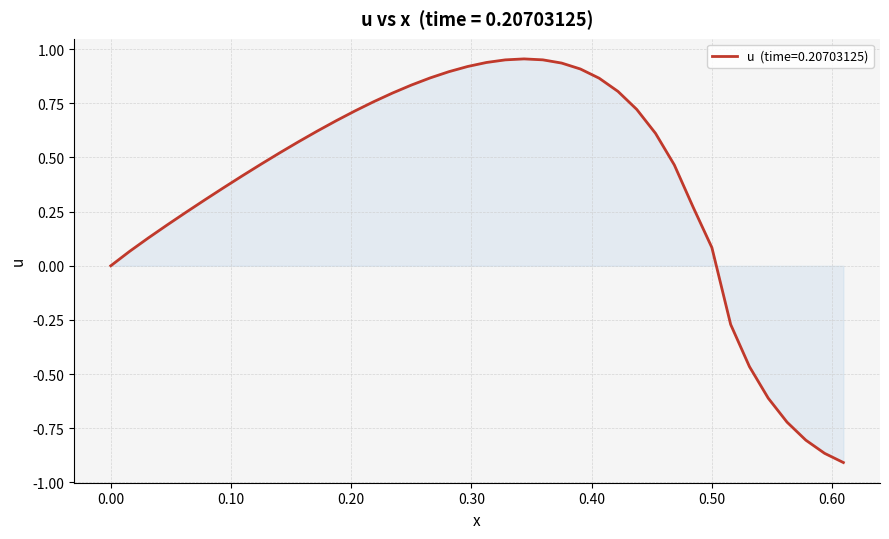

What is the difference between the maximum and minimum values?

1.9